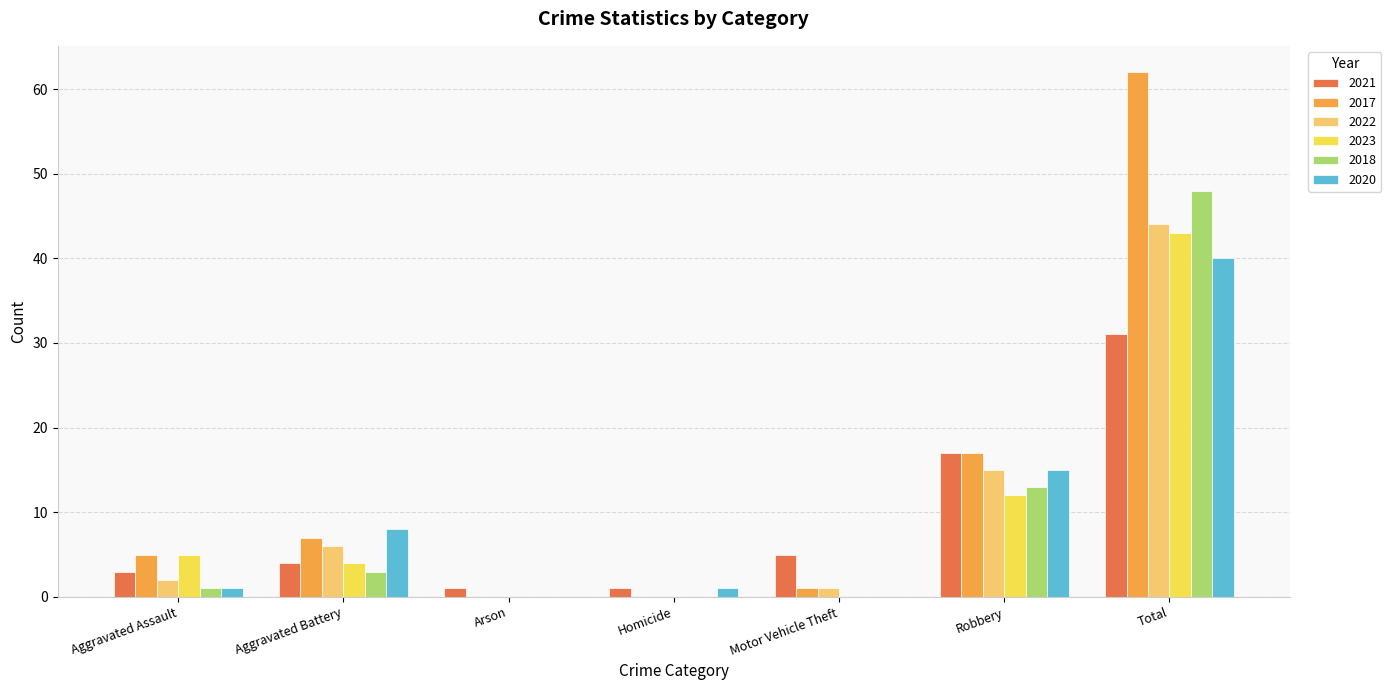

How many categories are shown in the chart?

7